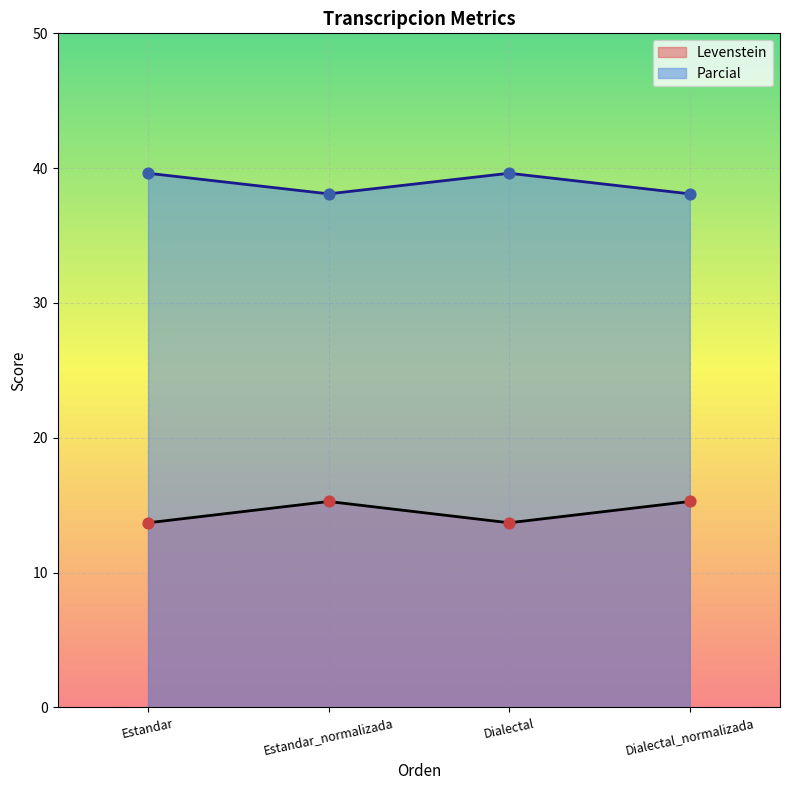

Is the value of Levenstein at Dialectal_normalizada greater than the value of Parcial at Dialectal_normalizada?

No